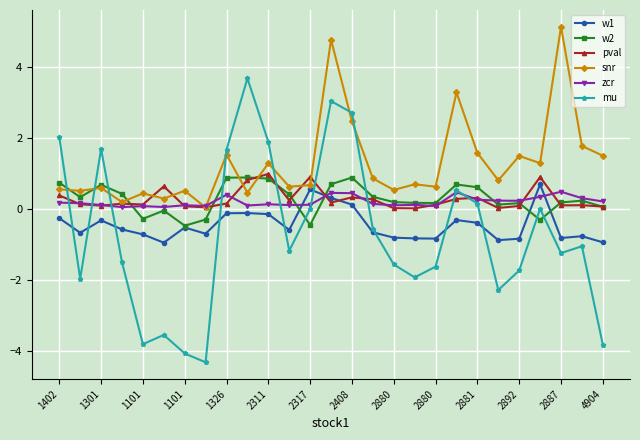

What is the highest value of the zcr series?

0.5